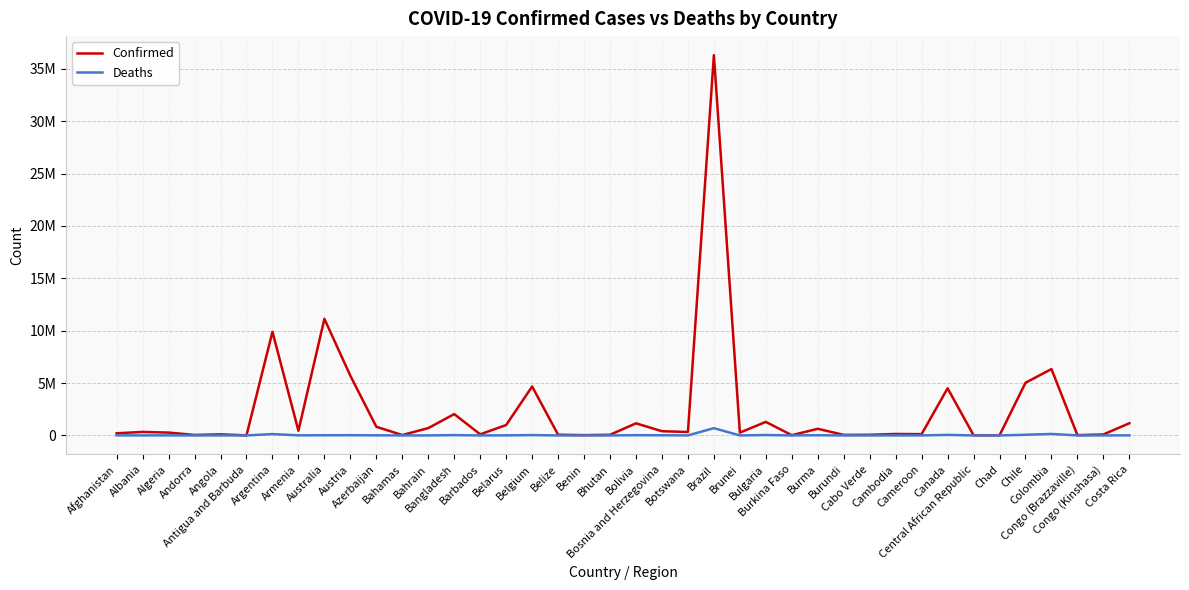

At how many categories does at least one series exceed 13441004?

1